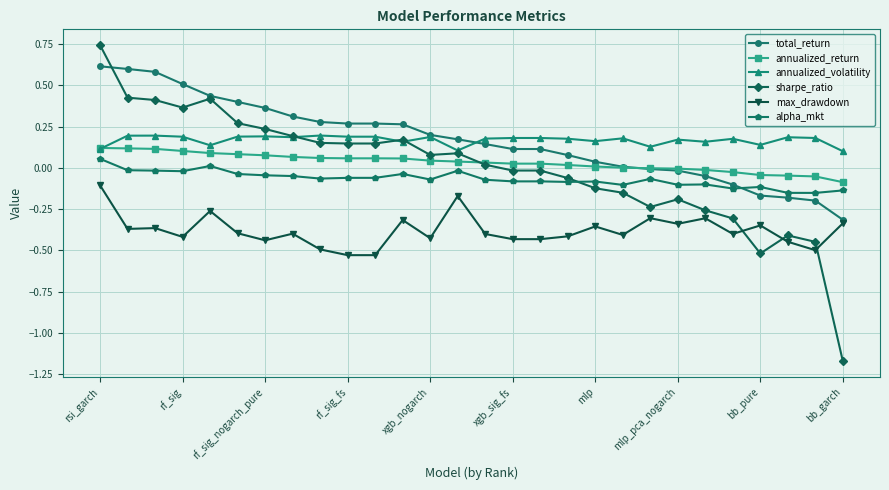

How many times do total_return and annualized_return cross each other?

1